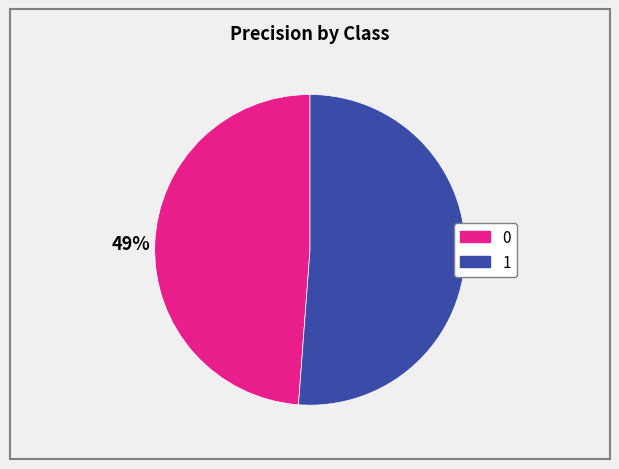

Count the number of slices in the pie.

2